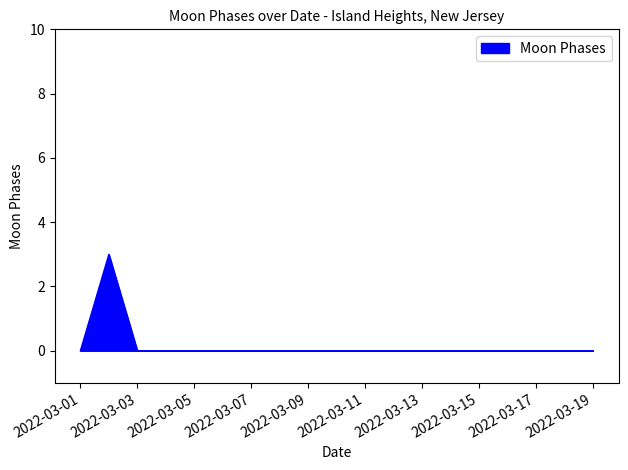

What is the greatest value displayed?

3